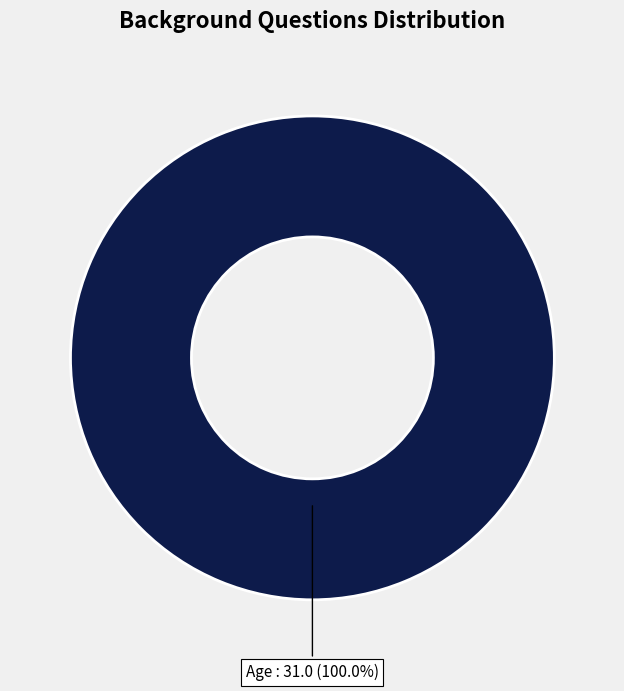

How many slices are in this pie chart?

1